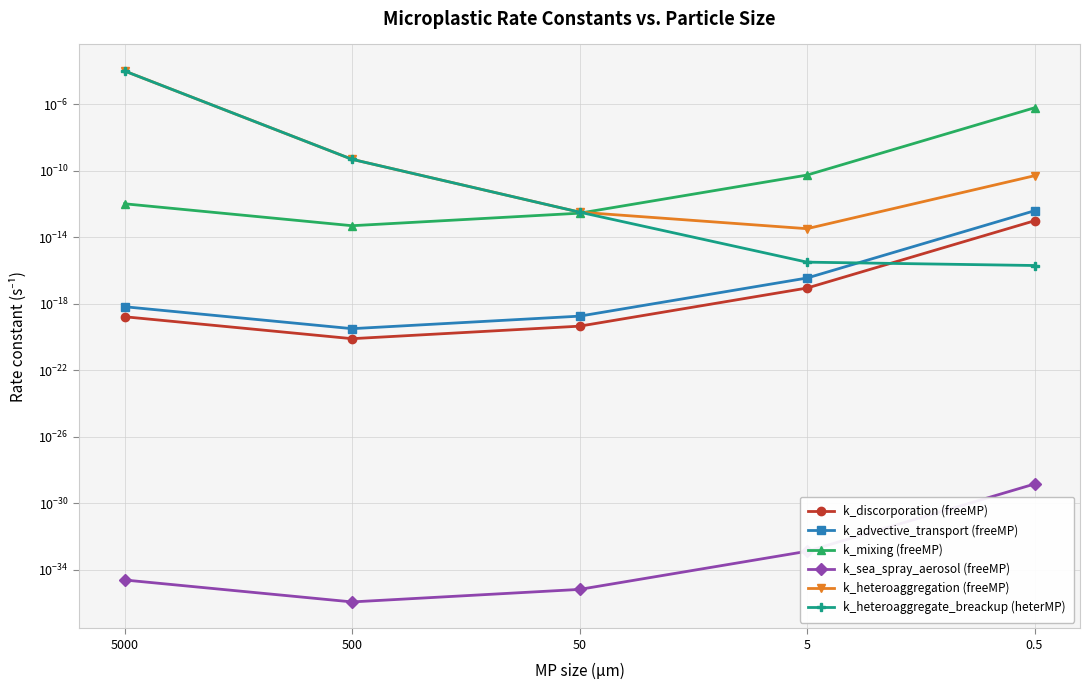

True or false: k_sea_spray_aerosol (freeMP) has more than 1 points higher than both neighbors.

False